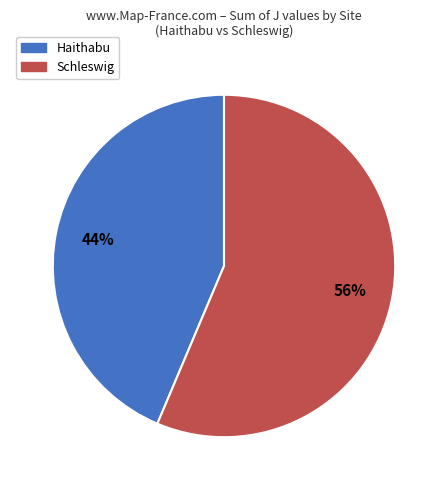

Is there any slice that represents more than half of the pie?

Yes